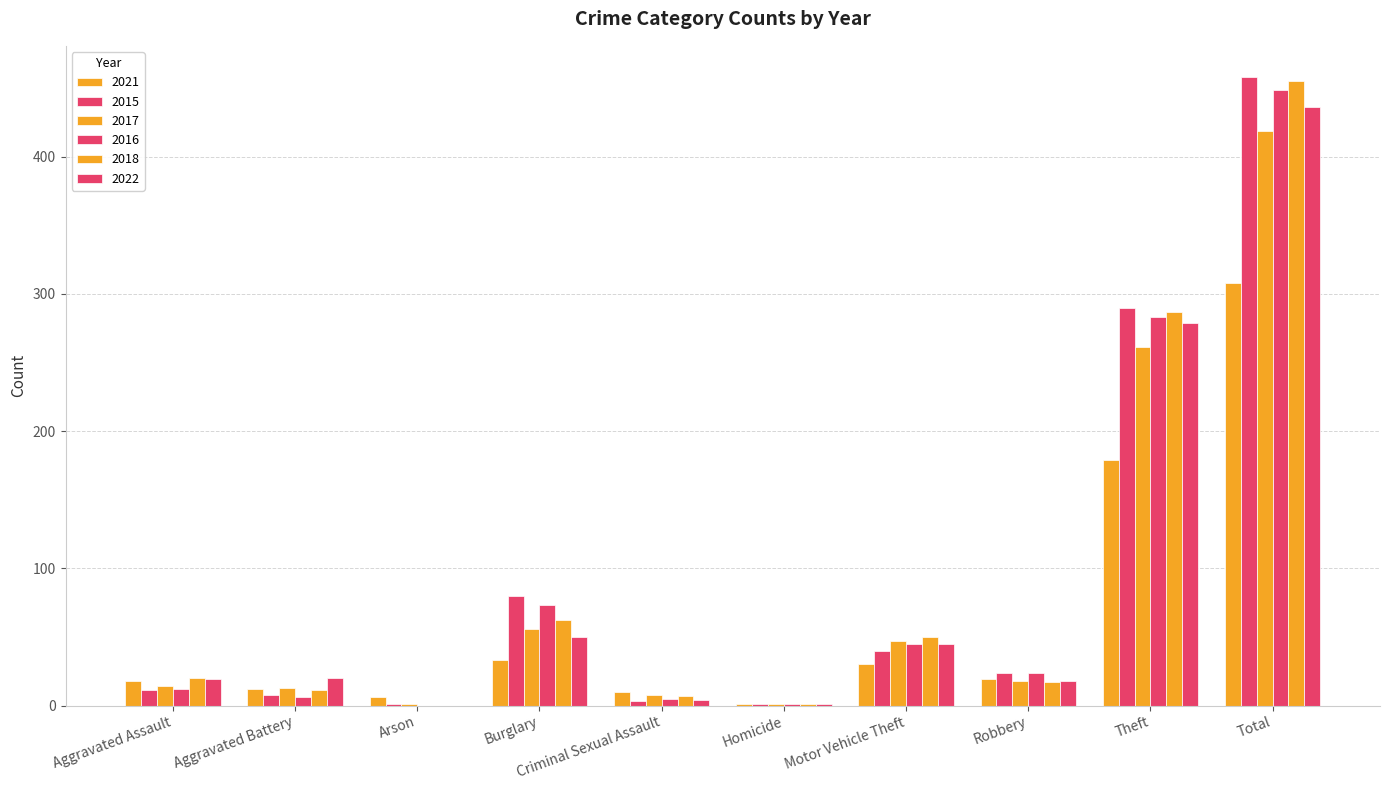

How many series are shown in this chart?

6